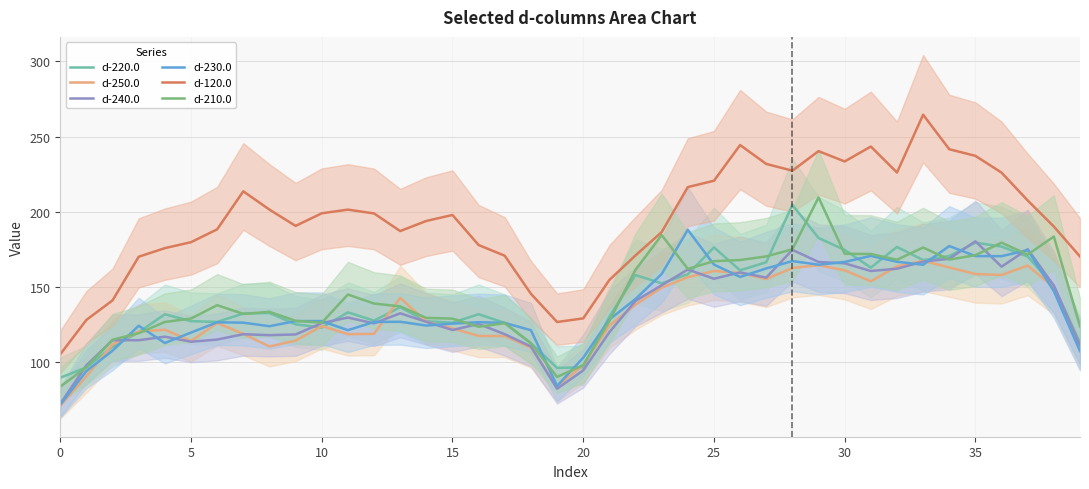

What are all the series names shown in the legend?

d-220.0, d-250.0, d-240.0, d-230.0, d-120.0, d-210.0